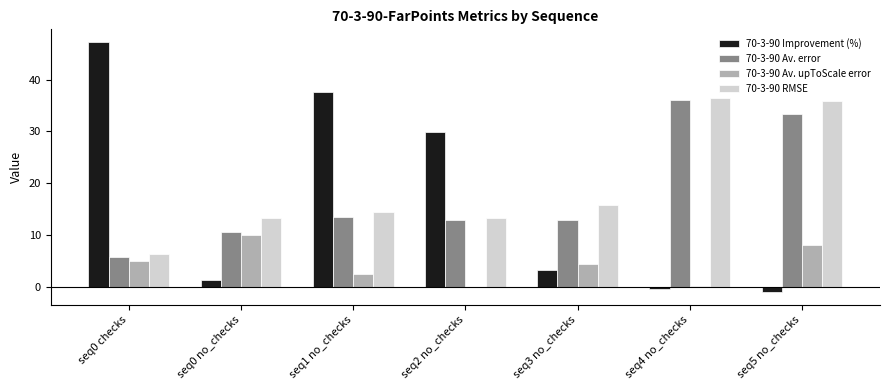

What is the sum of all 70-3-90 Av. upToScale error values?

29.9